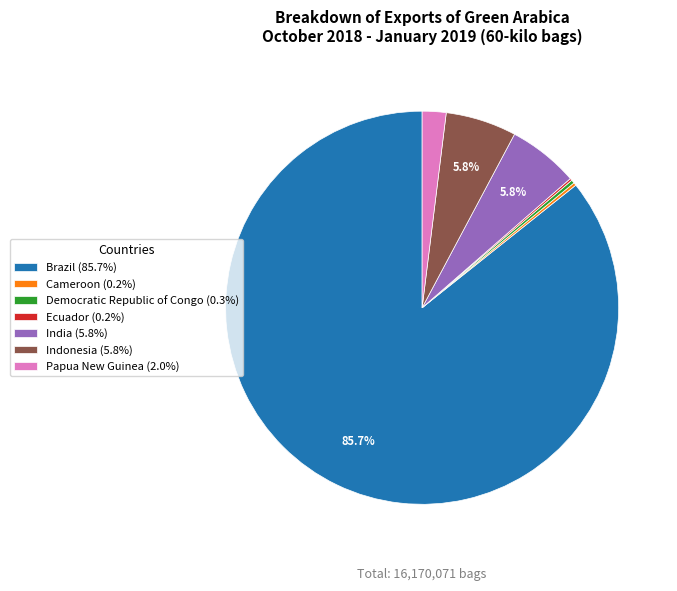

Is there any slice that represents more than half of the pie?

Yes